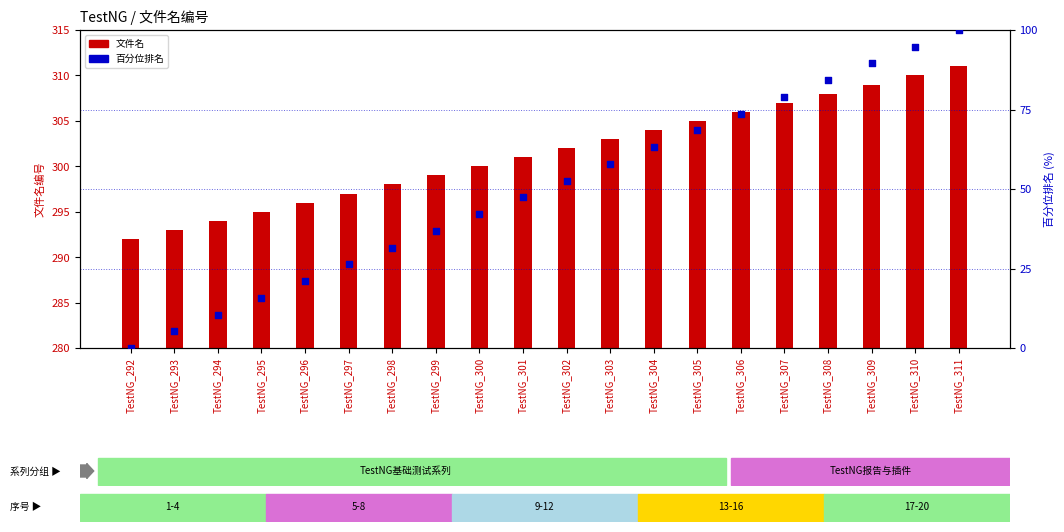

Which series has the largest total across all categories?

文件名